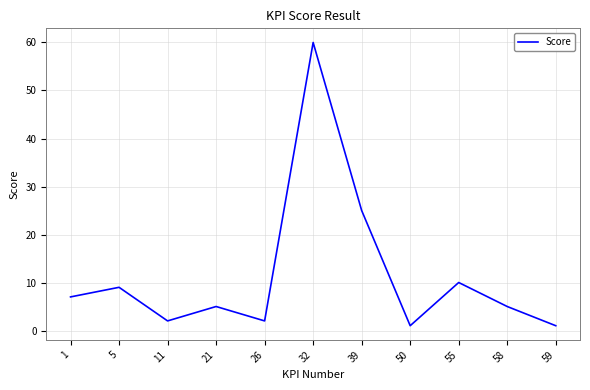

Reading right to left, extract all data points from this chart.

59=1	58=5	55=10	50=1	39=25	32=60	26=2	21=5	11=2	5=9	1=7